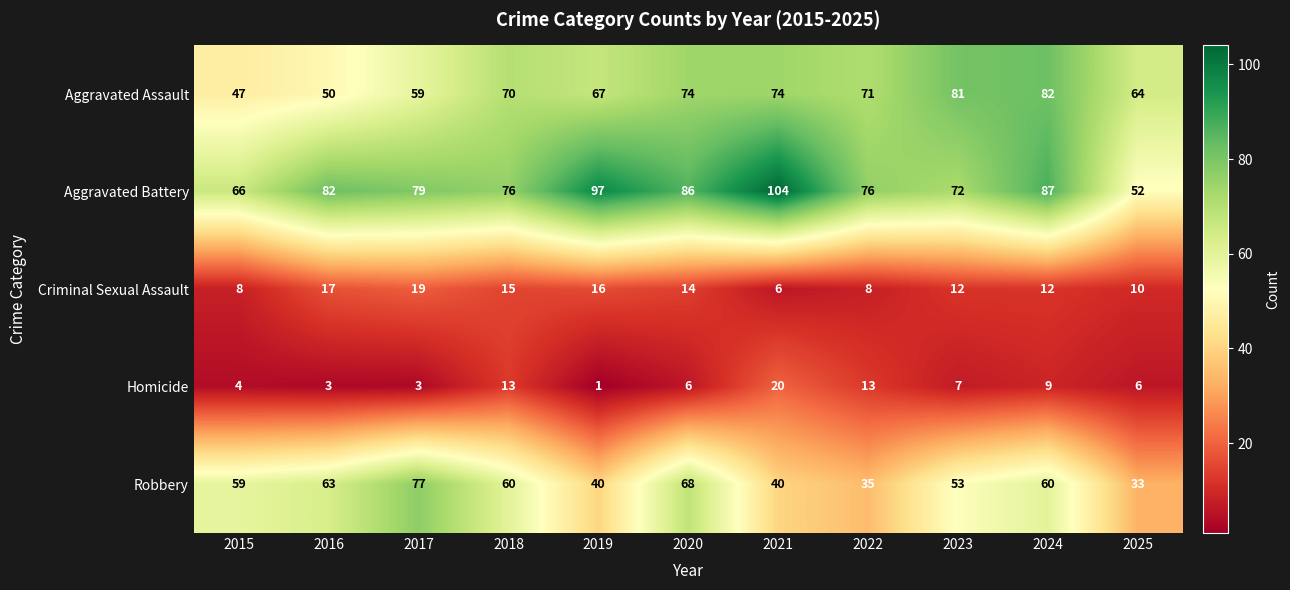

The Aggravated Battery series shows 106 at 2018. True or false?

False